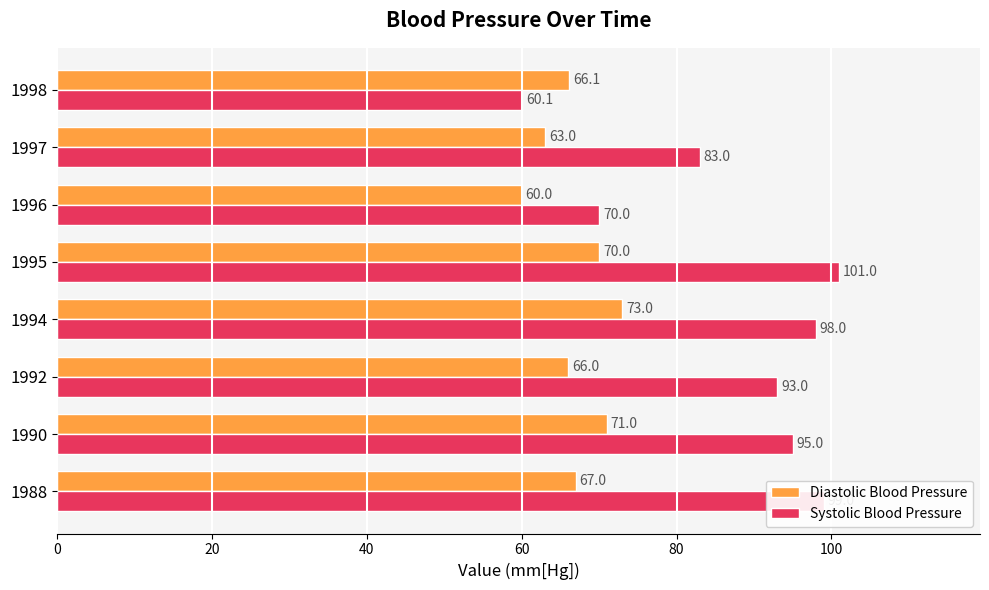

What is the difference between the second highest and minimum values in the Diastolic Blood Pressure series?

11.0